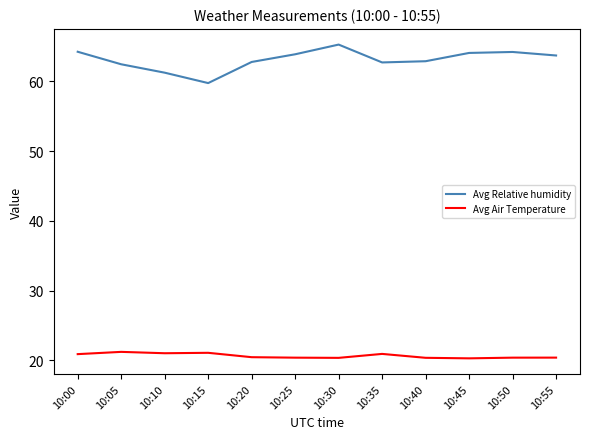

True or false: Avg Relative humidity and Avg Air Temperature cross at least once.

False